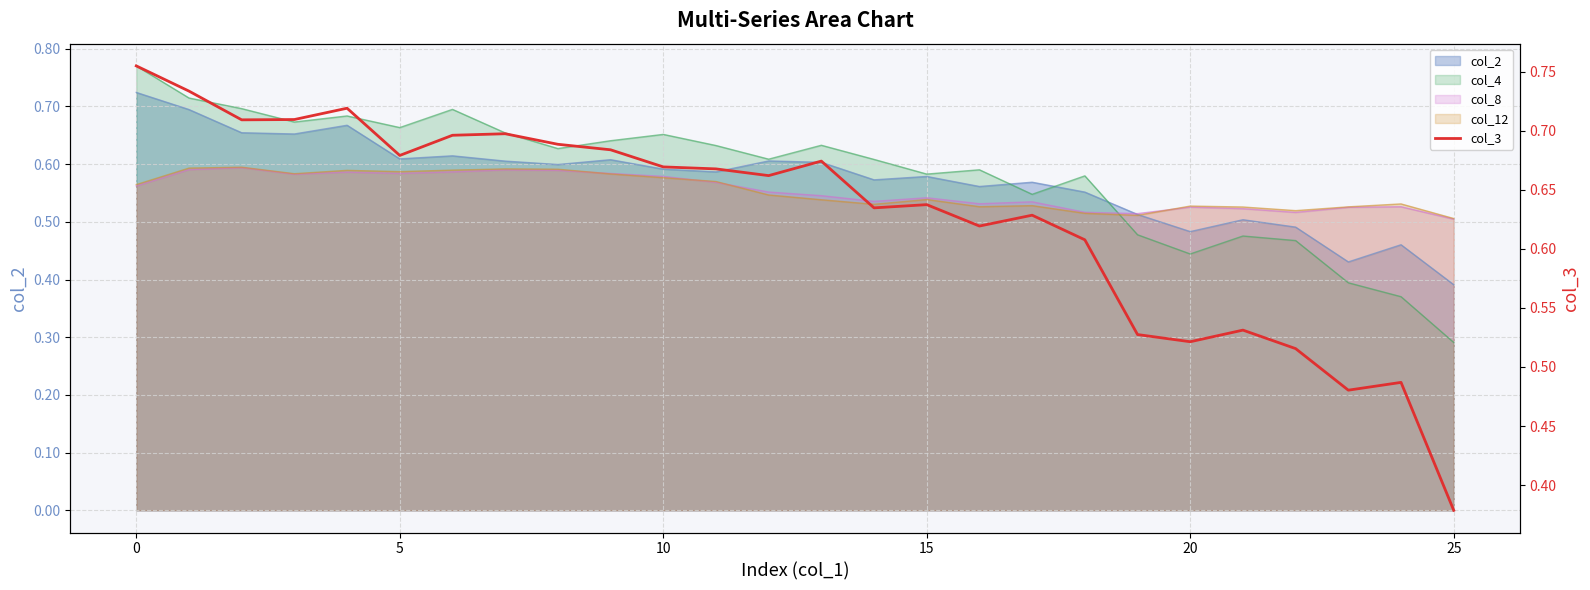

What is the label of the 19th point from the left?

18